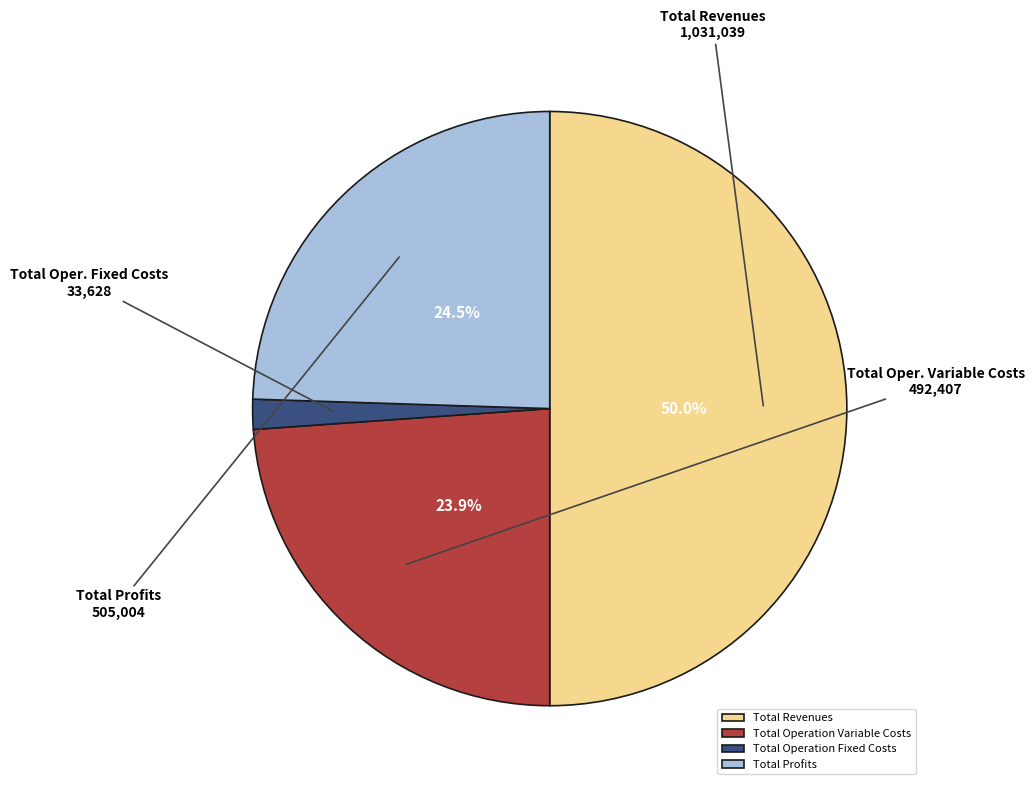

Does Total Operation Variable Costs account for over 50% of the chart?

No